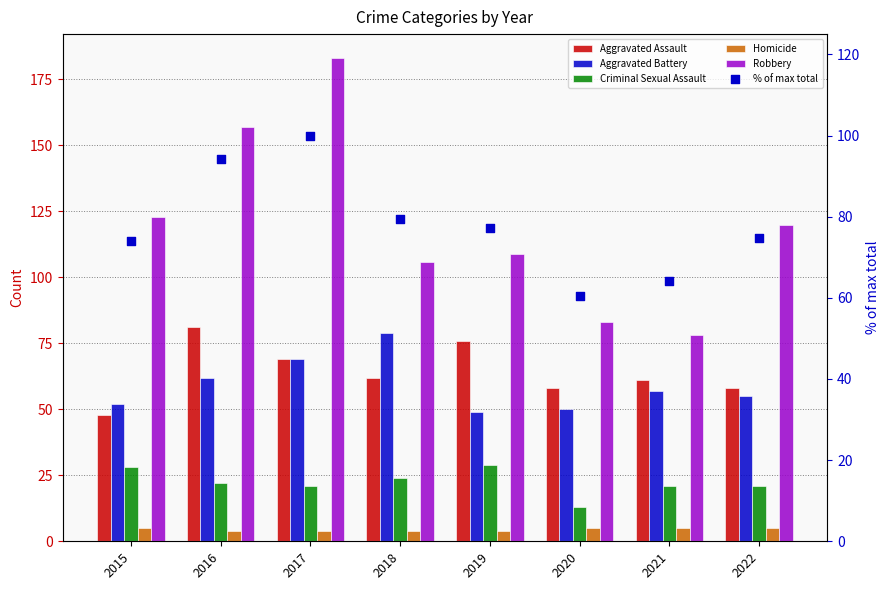

Is the value of Criminal Sexual Assault at 2020 greater than the value of Robbery at 2020?

No